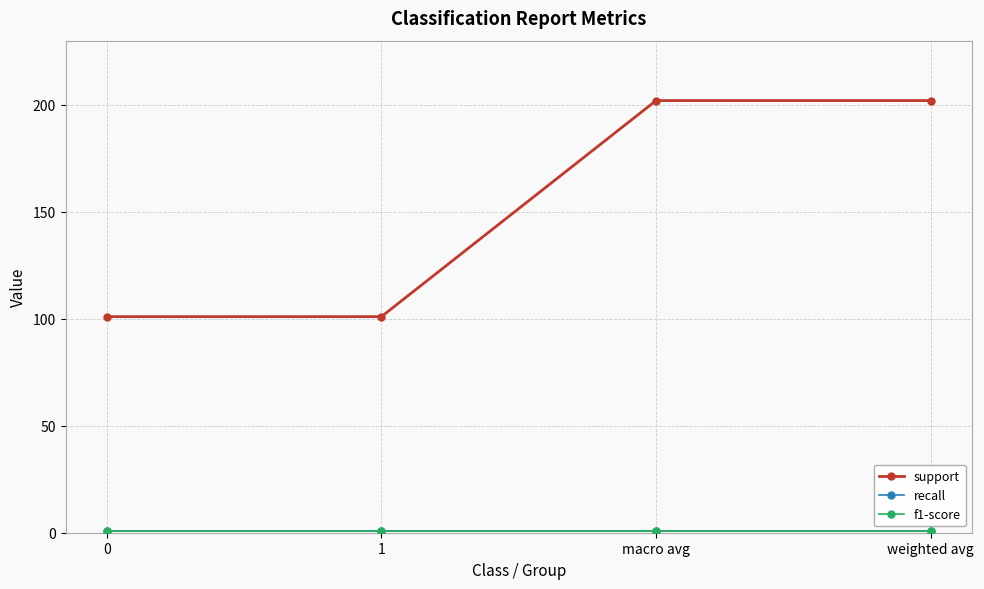

Is this an area chart (filled region under the line)?

No